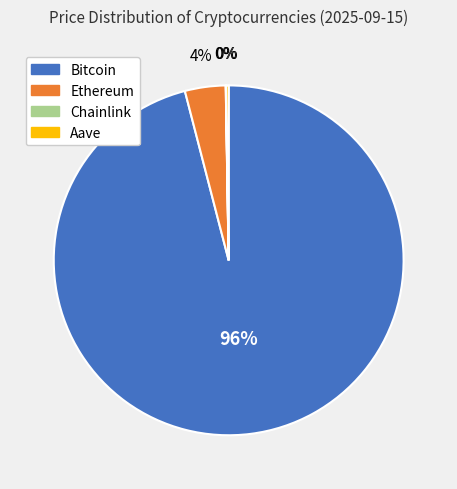

To the nearest percent, what is the average slice percentage?

25%